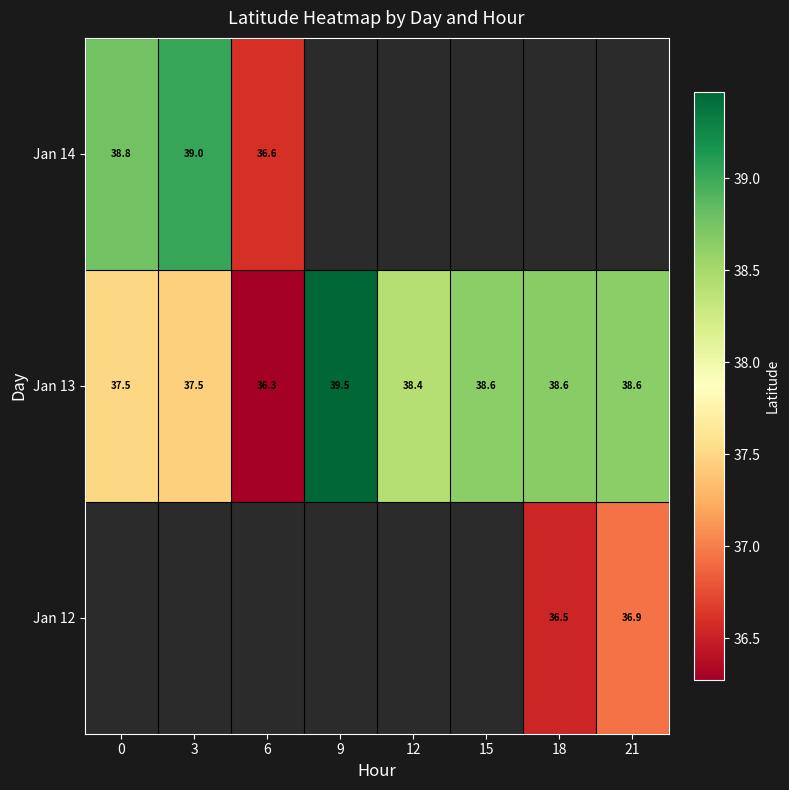

Rank the series by their average value, from highest to lowest.

Jan 12, Jan 13, Jan 14